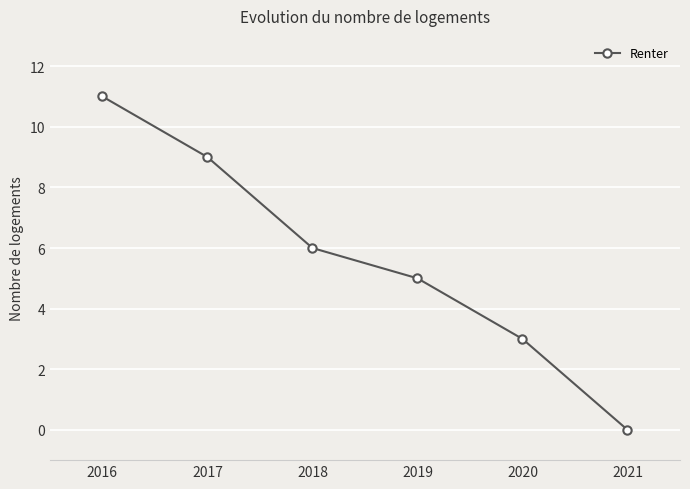

What is the sum of all values?

34